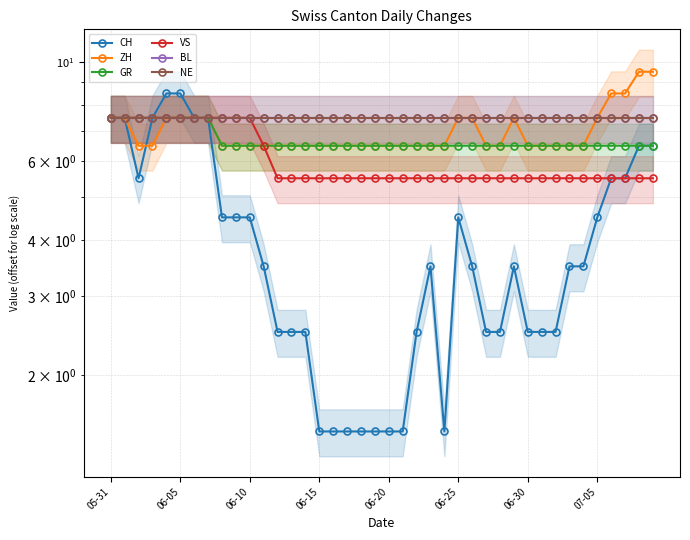

Which series has the largest range (max minus min)?

CH